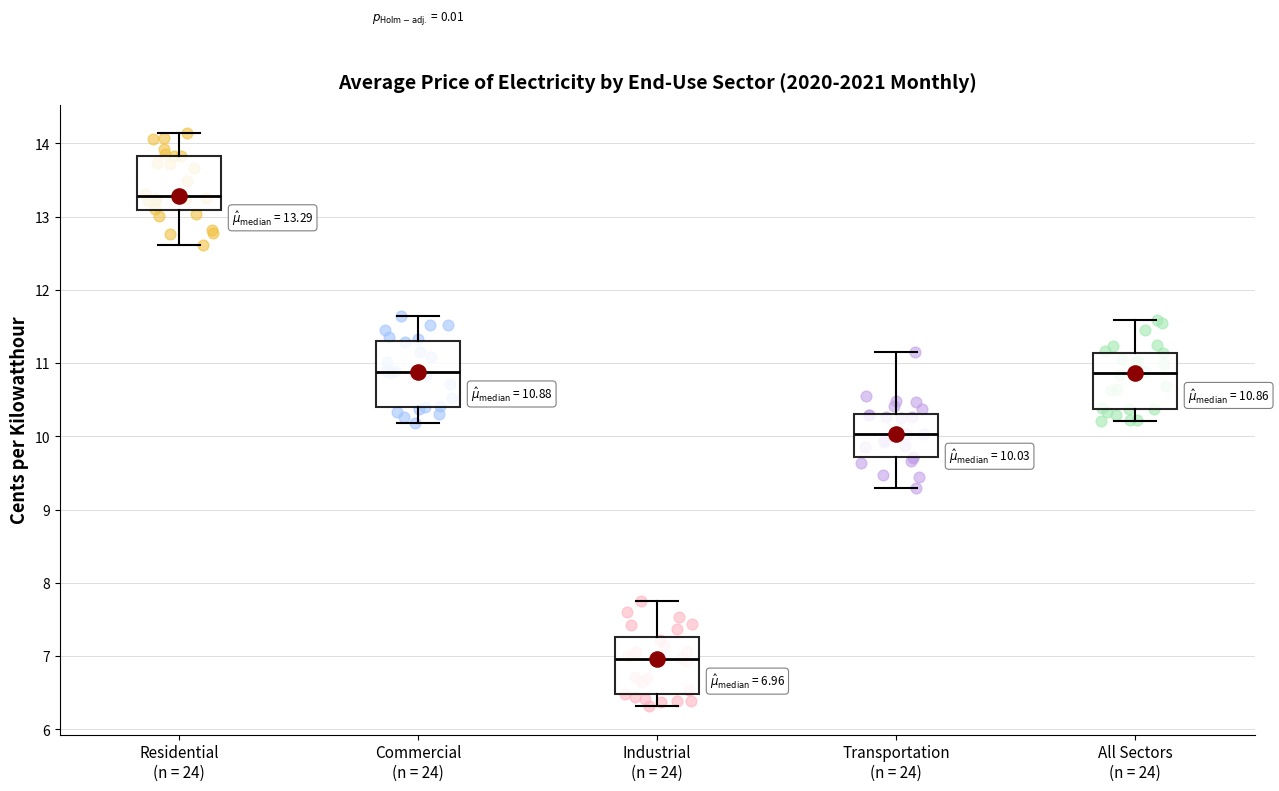

Which box's median line is the lowest?

Industrial (n = 24)